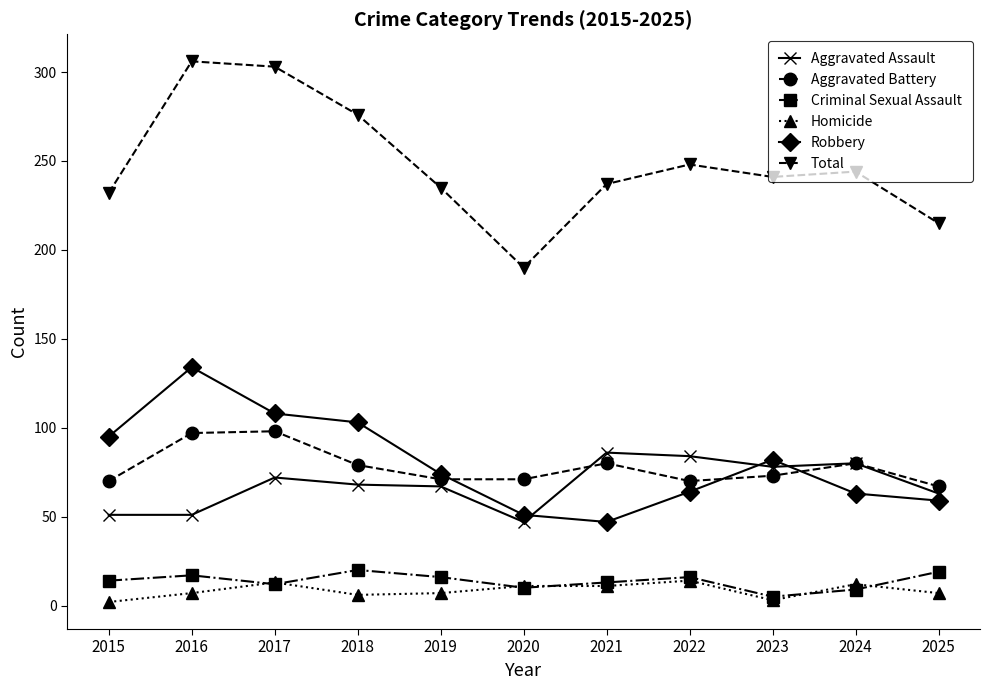

What is the value of the Total point at the 10th from the left?

244